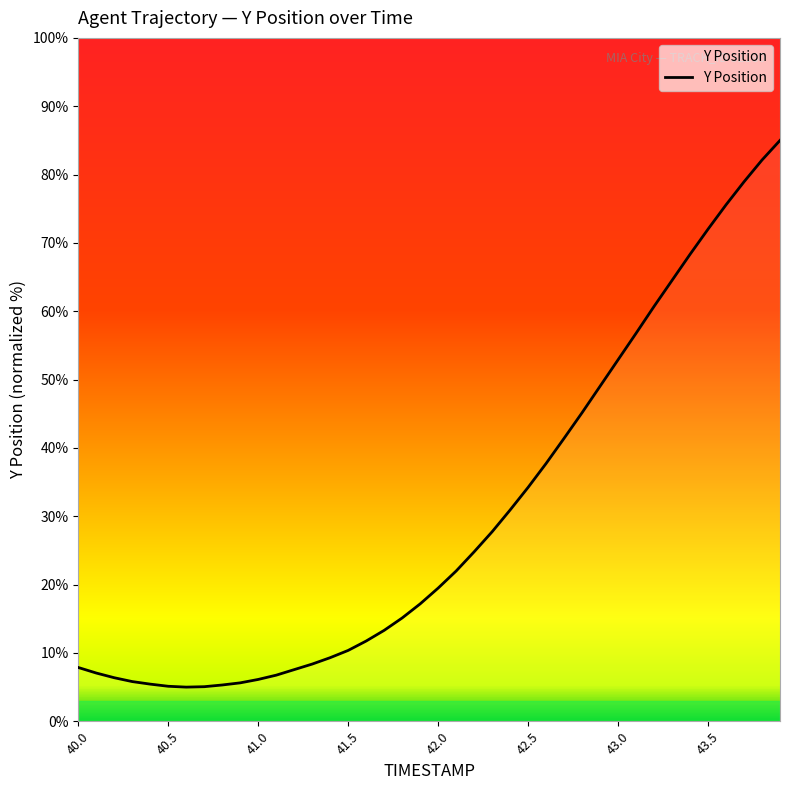

What is the smallest value displayed?

5.0